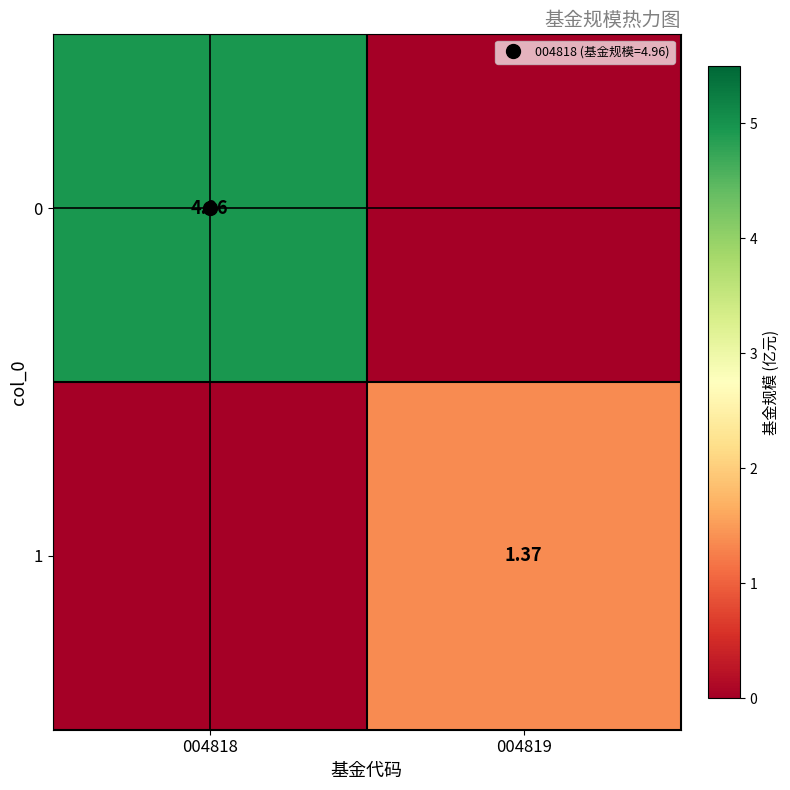

Is the value of 0 at 004818 greater than the value of 1 at 004818?

Yes